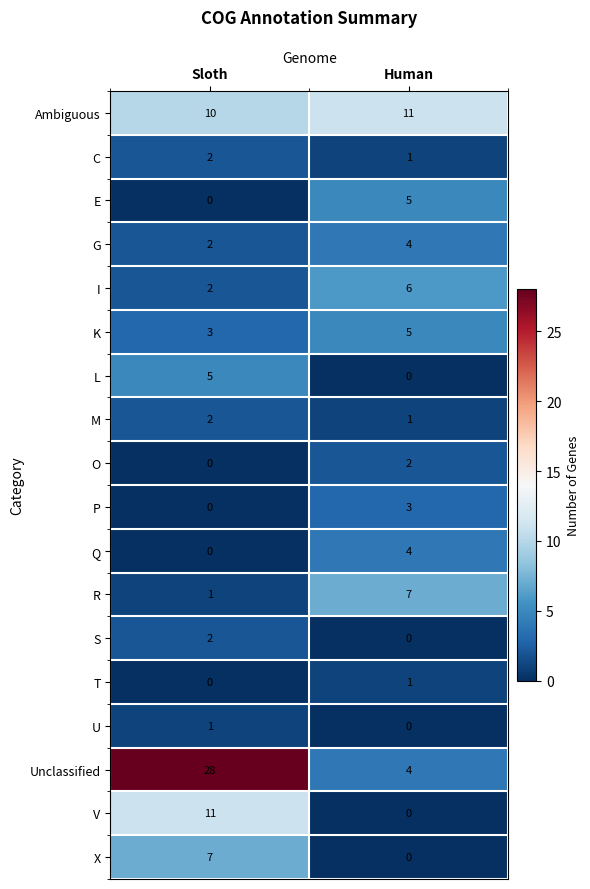

The value of V at Sloth is 19. True or false?

False